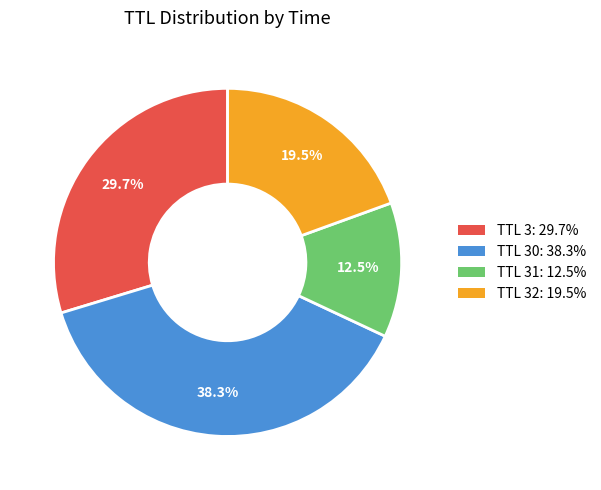

Is there a majority slice in this chart?

No